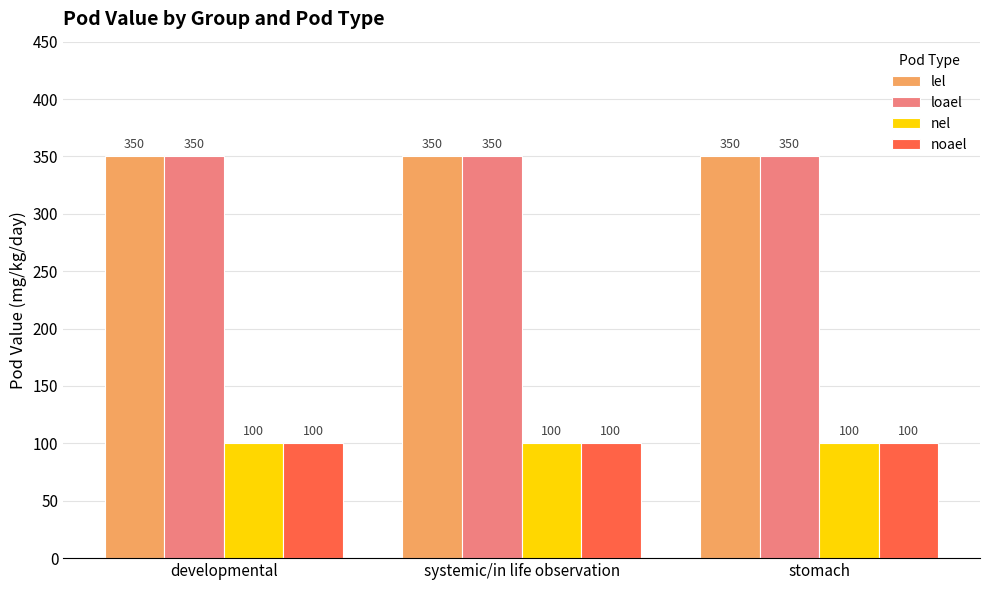

What is the label of the 1st bar from the right?

stomach